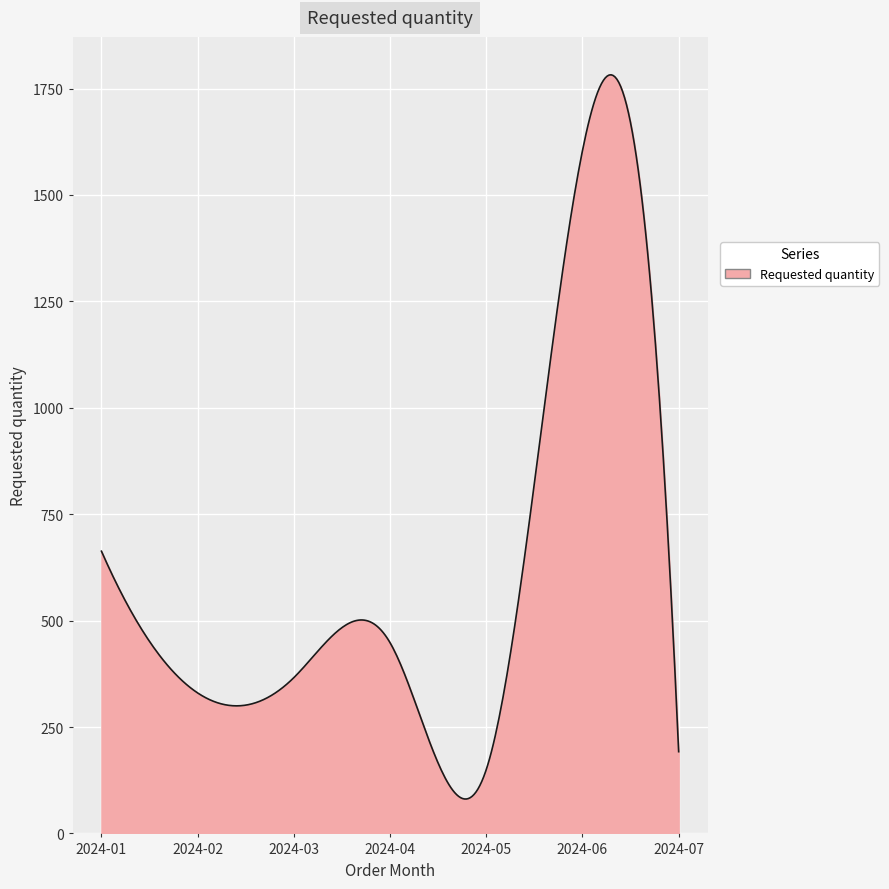

What is the greatest value displayed?

1782.2